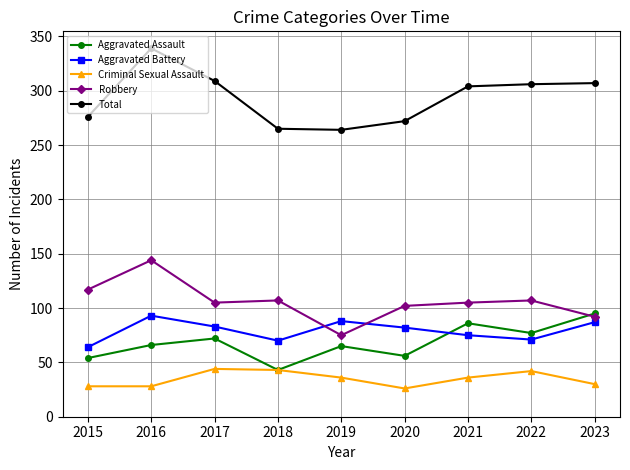

What is the minimum value shown in the chart?

26